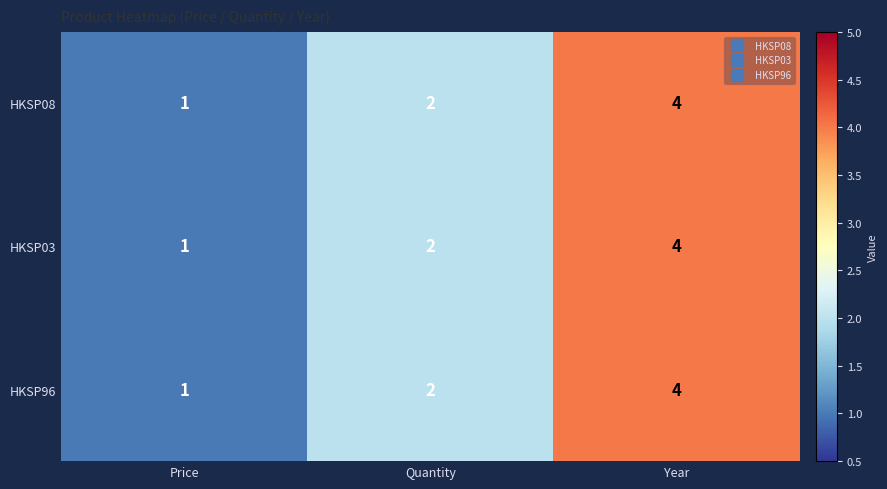

What is the sum of all HKSP03 values?

7